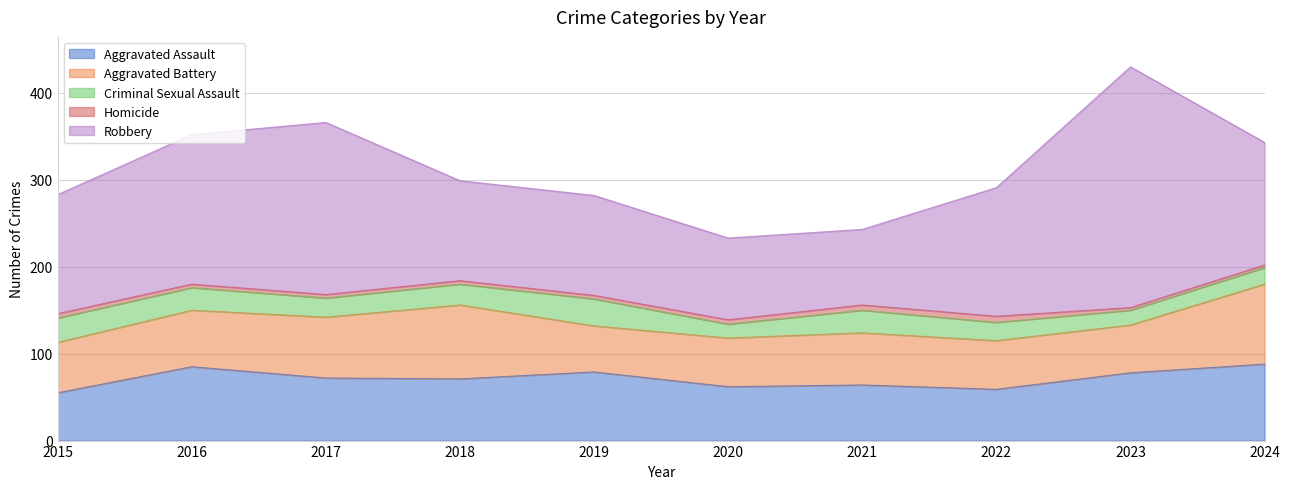

True or false: Aggravated Assault and Robbery intersect in this chart.

False